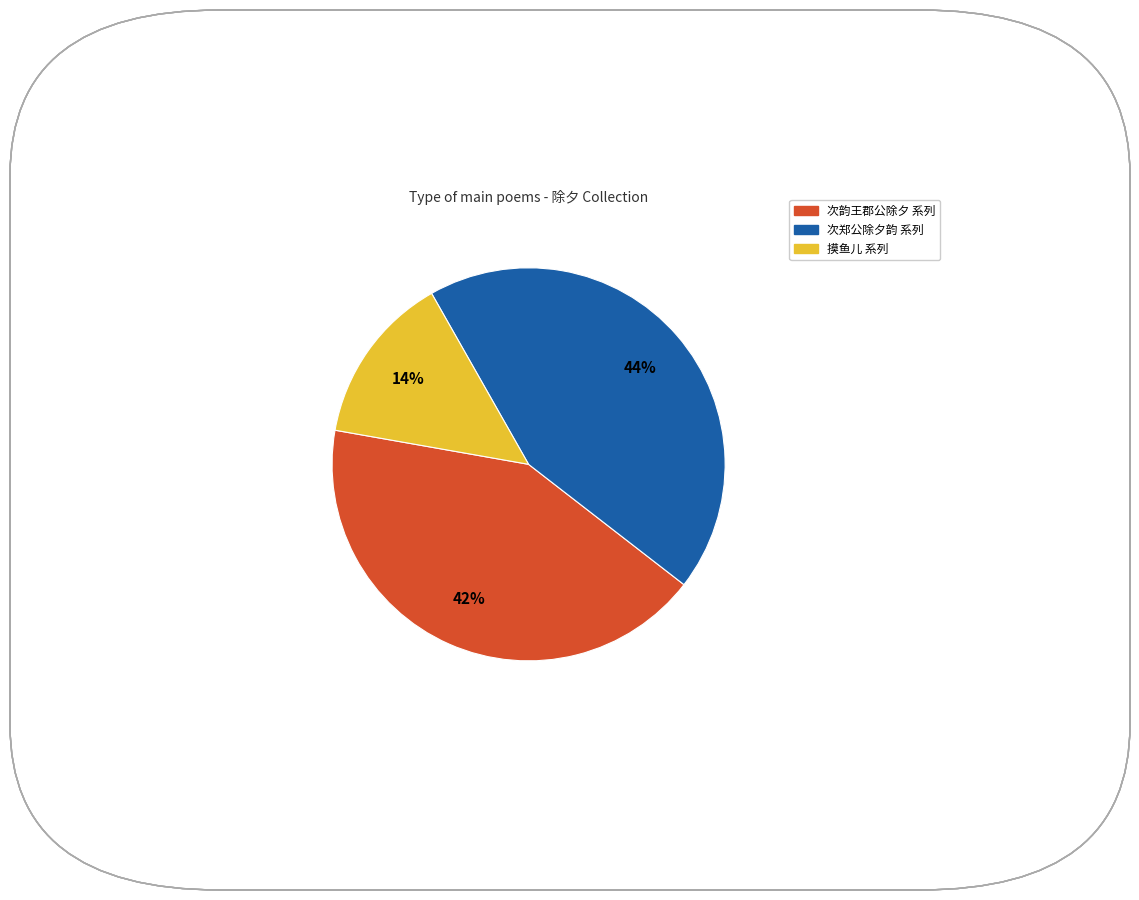

Is there any slice that represents more than half of the pie?

No